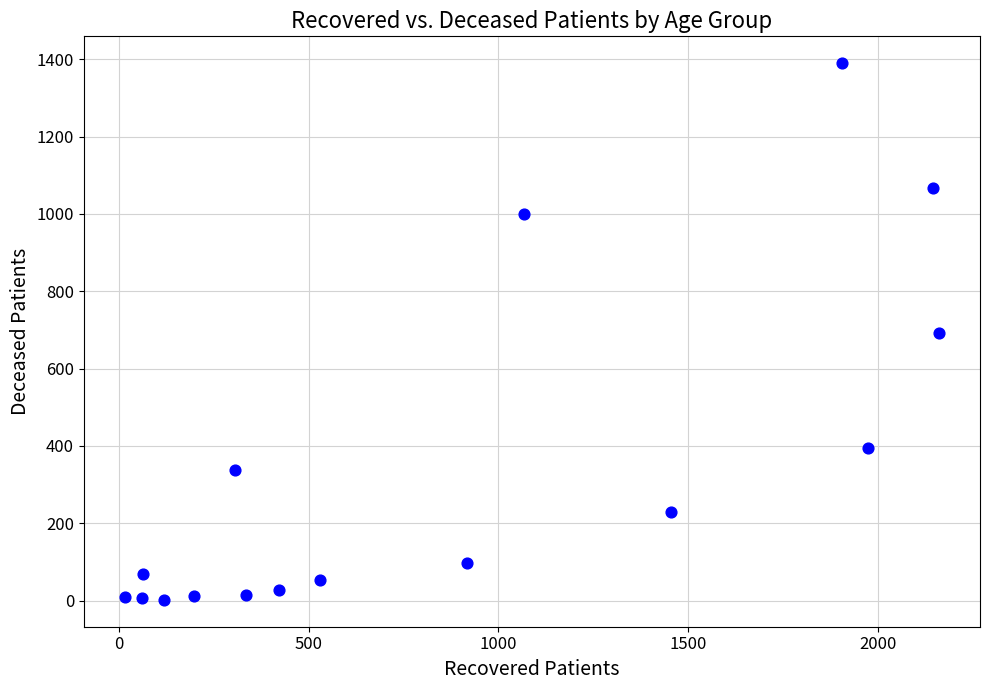

What is the range of Y values (max minus min)?

1388